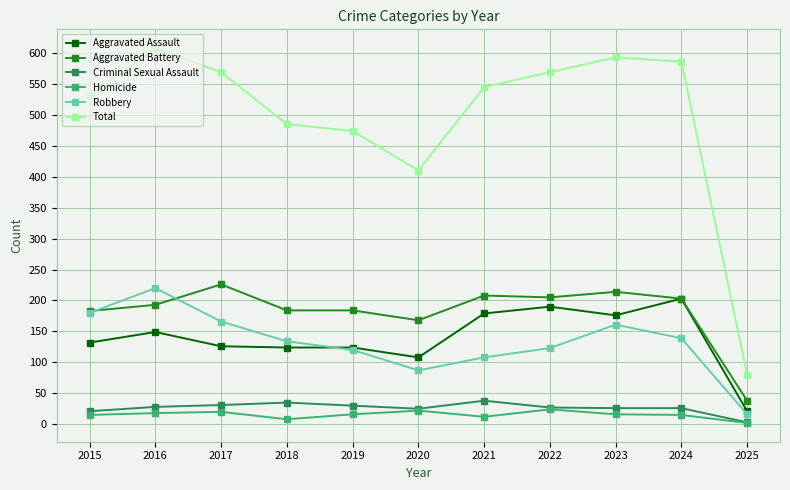

True or false: Criminal Sexual Assault and Total cross at least once.

False